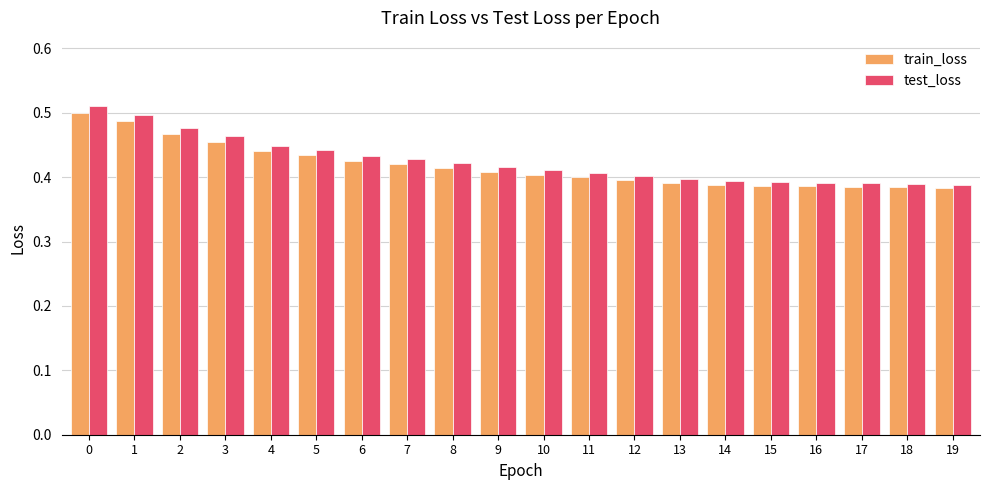

How many bars are there in each group?

2